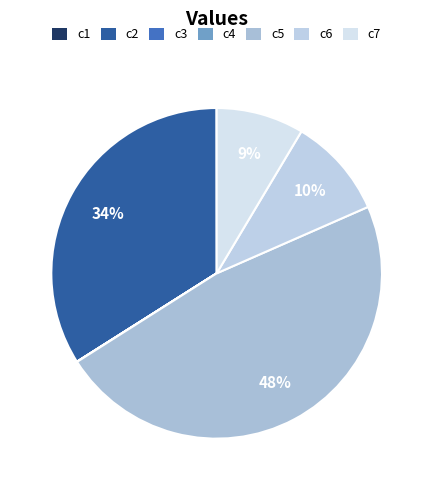

To the nearest percent, what is the difference between the largest and smallest slice percentages?

48%